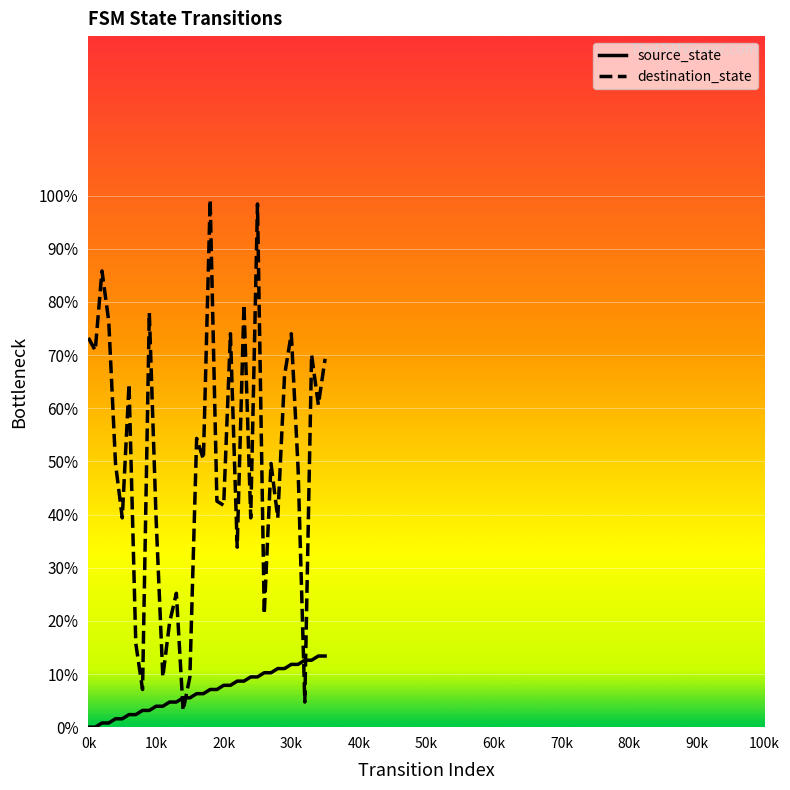

At which label is destination_state closest to 51?

17